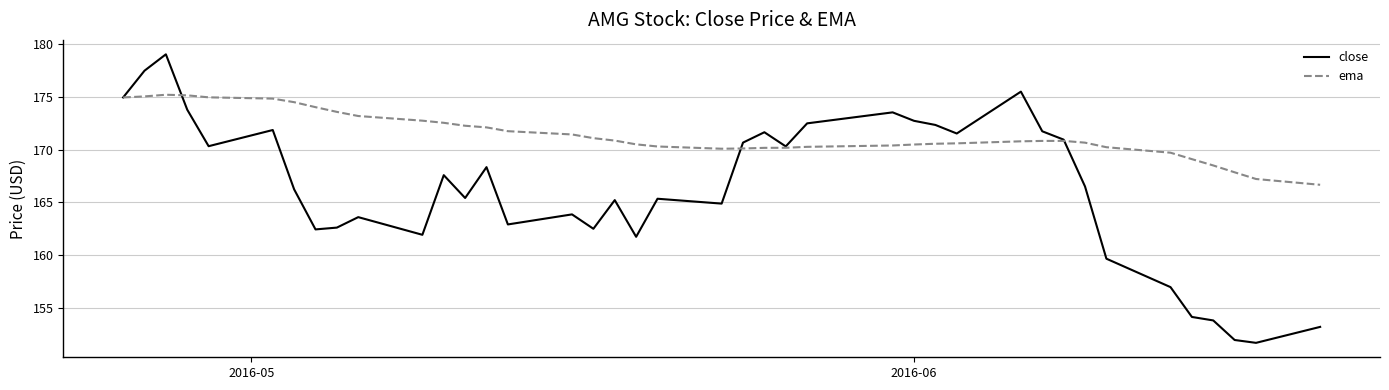

Which series has the largest range (max minus min)?

close